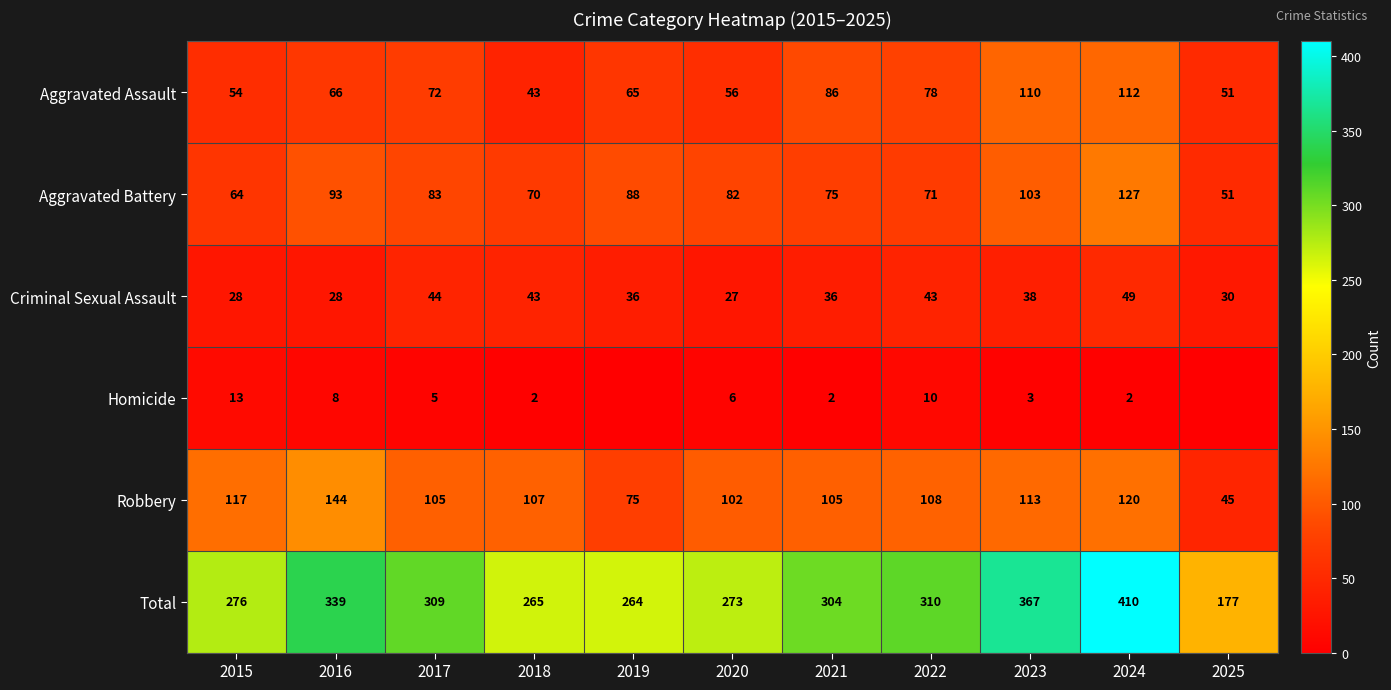

How many series are shown in this chart?

6